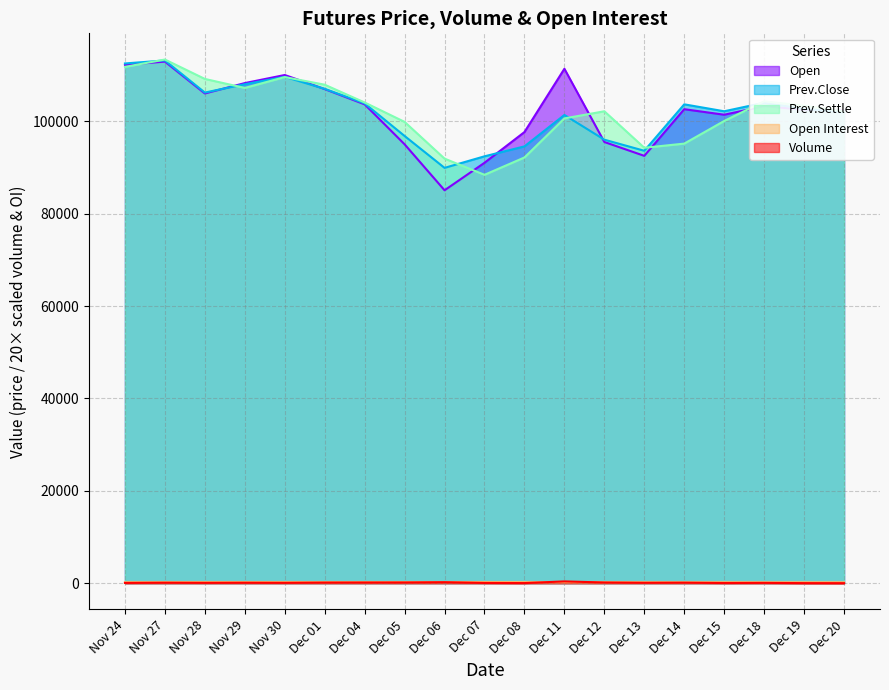

What position from the left is Dec 11?

12